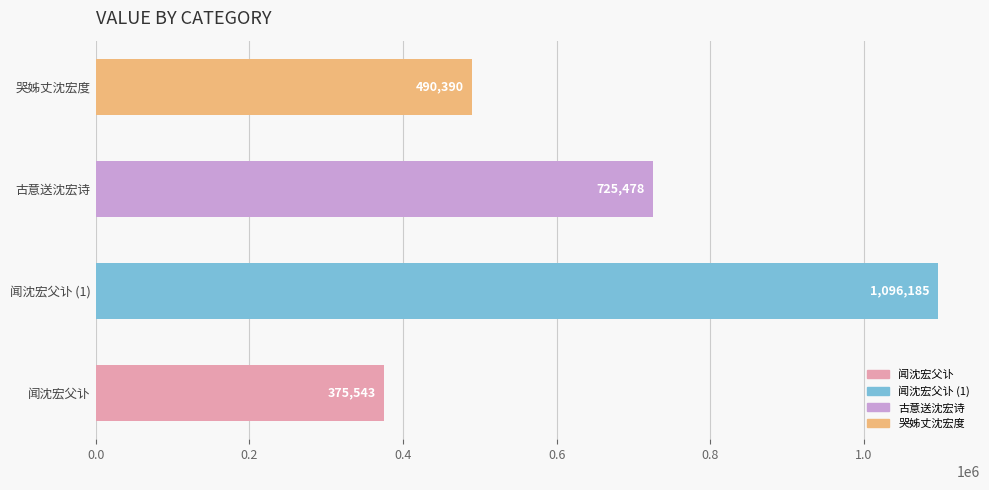

How many data points does each series have?

4